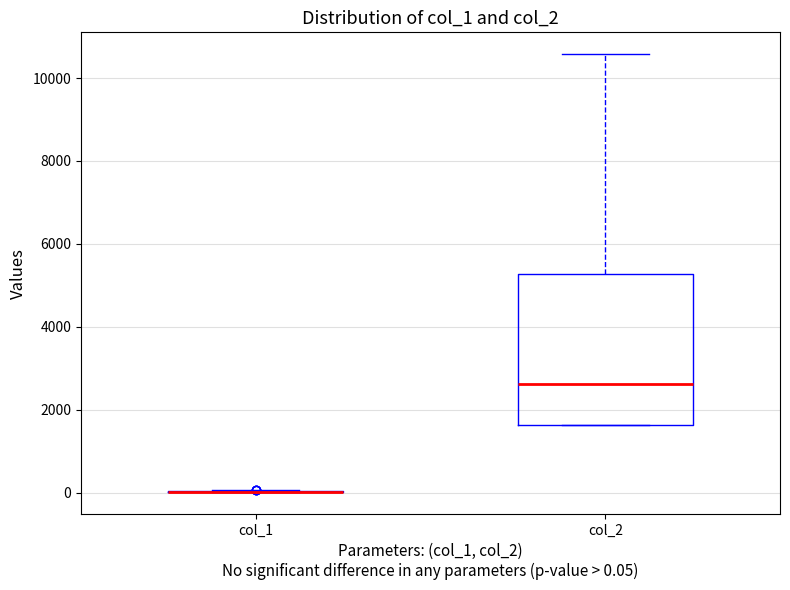

Which box is the tallest, from its lower edge to its upper edge?

col_2